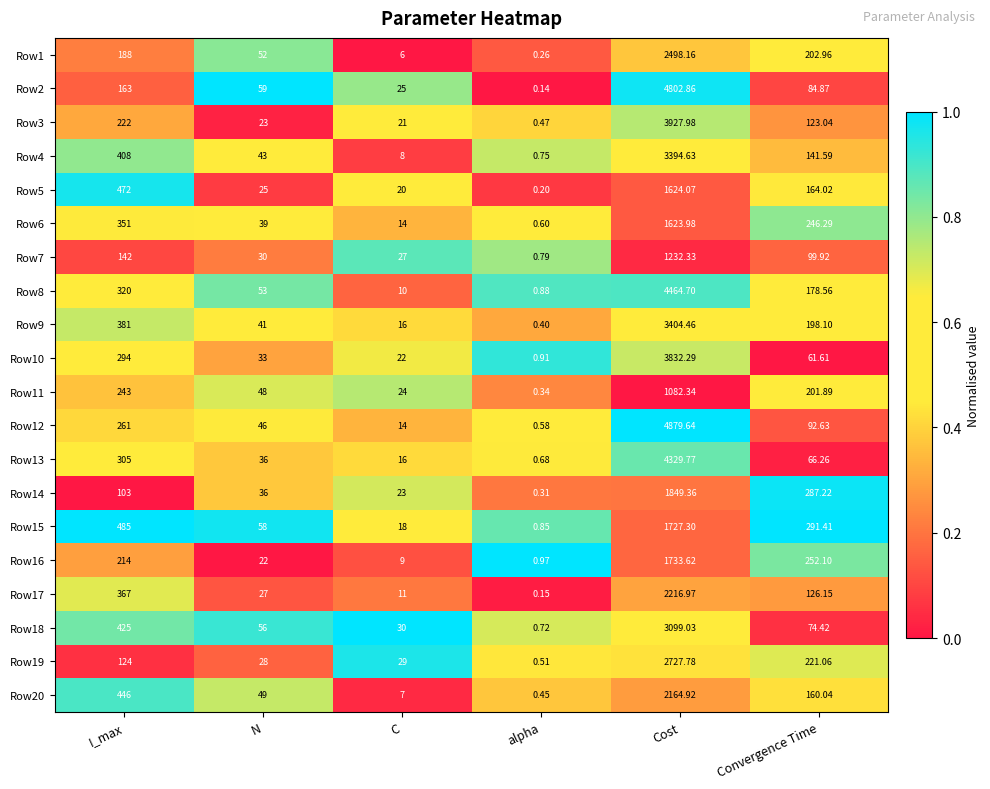

Where is Row11 nearest to the value 541?

I_max